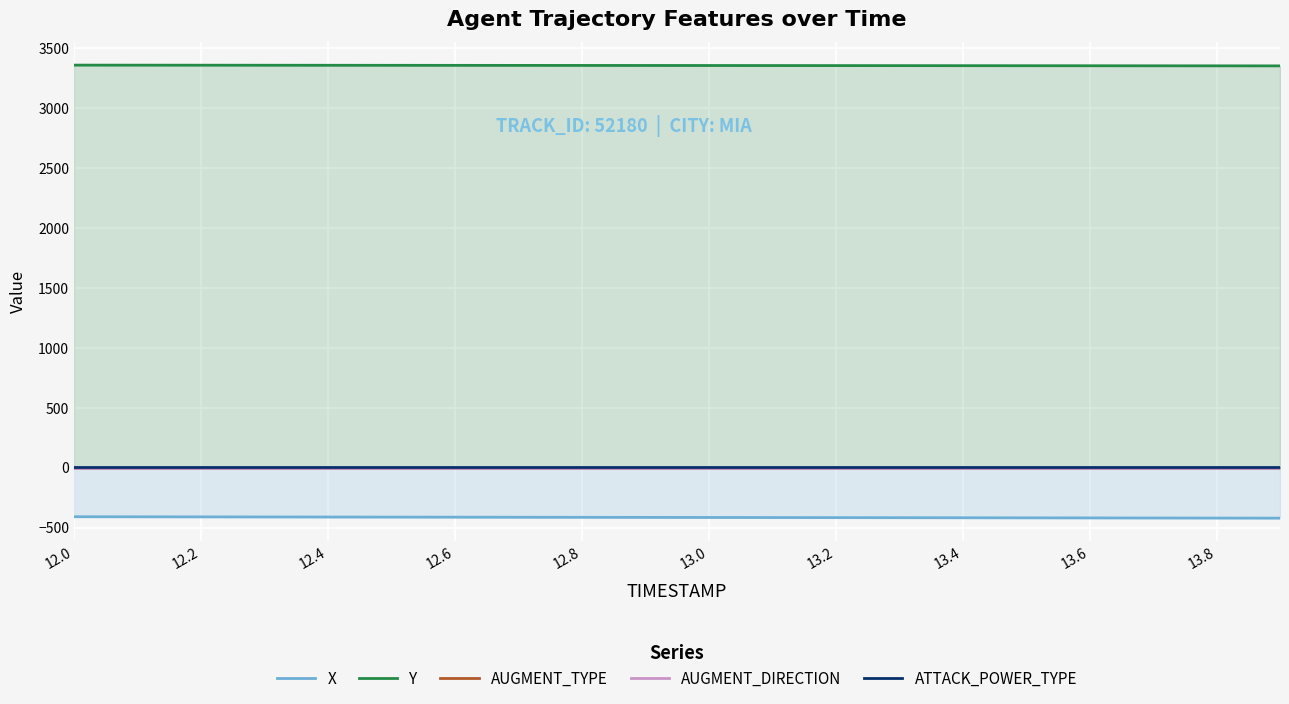

True or false: X has a value of -258.6 at 17.

False